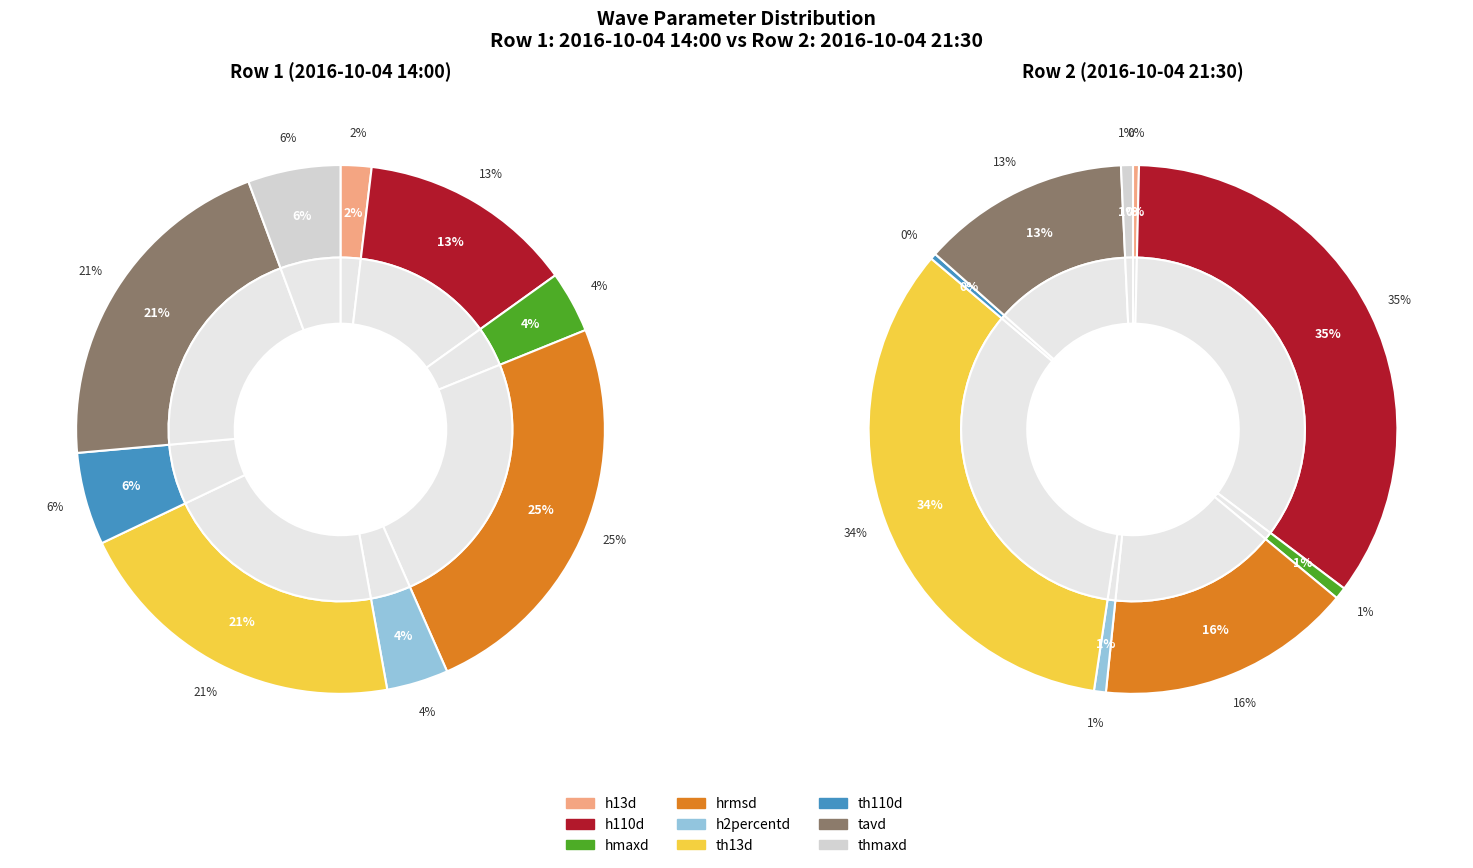

Count the number of slices in the pie.

9